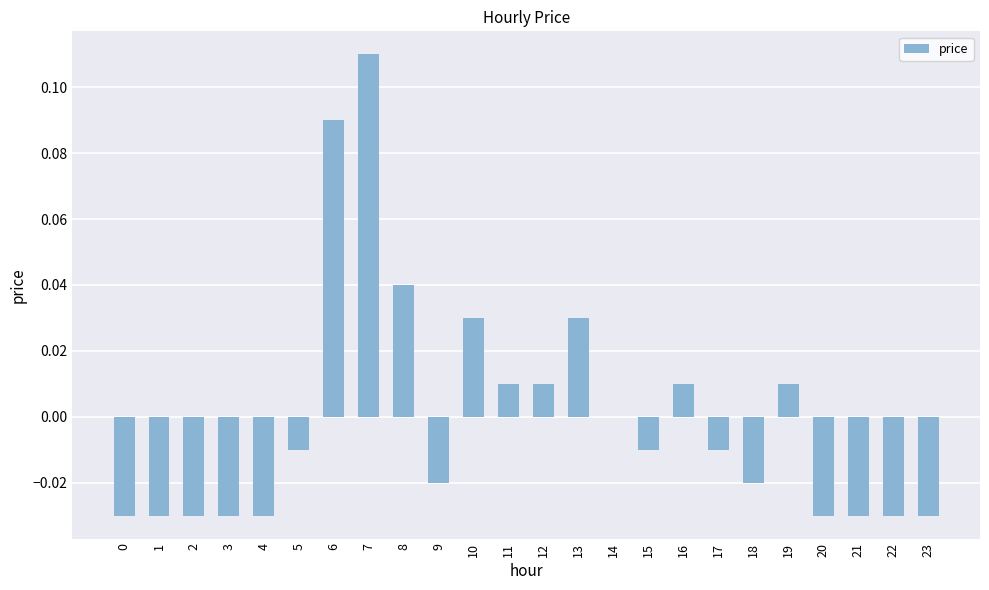

The value at 9 is -0.0. True or false?

True